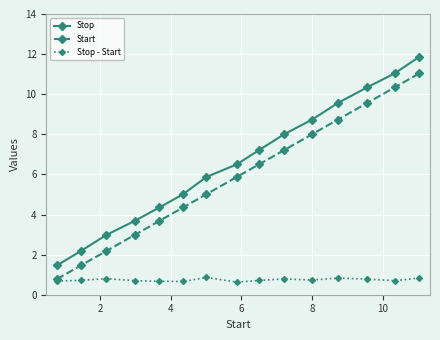

Which series has the widest spread of values?

Stop